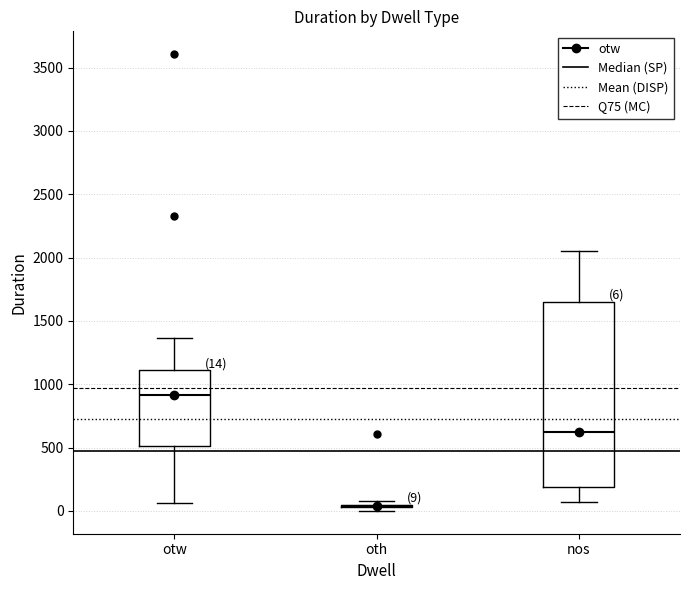

Comparing the boxes themselves (not the whiskers), which one is the tallest?

nos